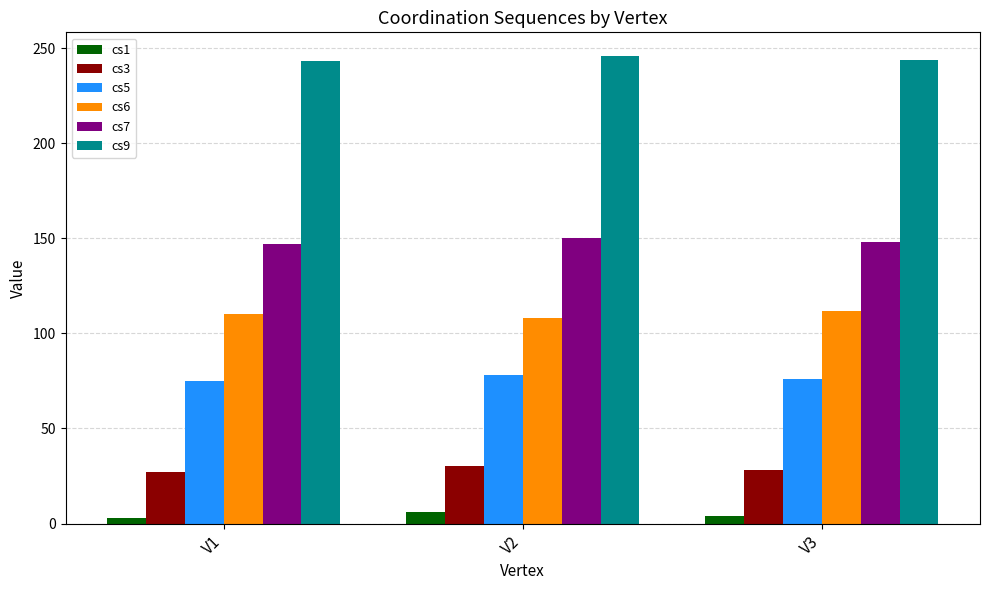

What is the total value across all series at V1?

605